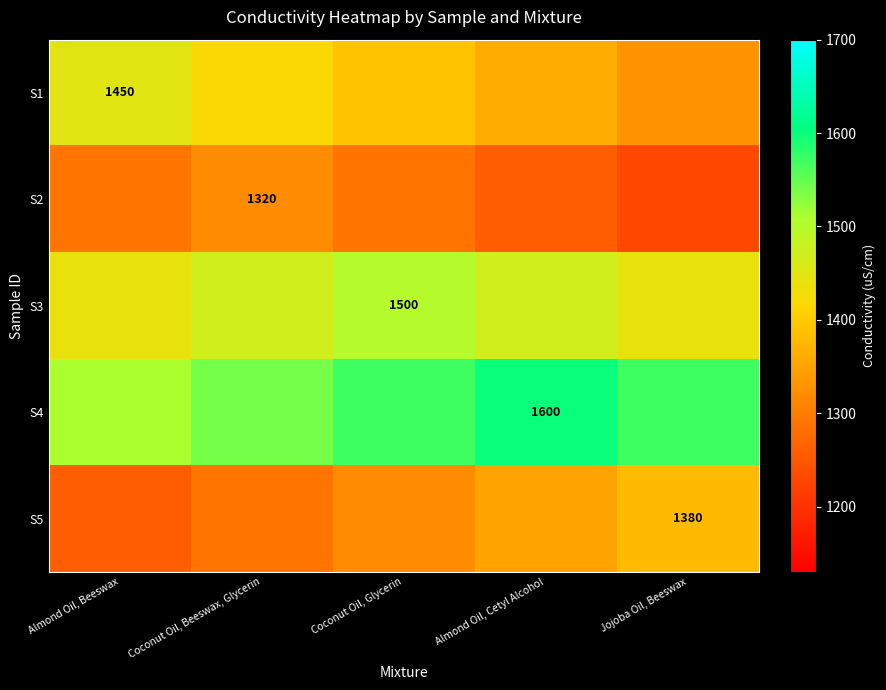

The value of S4 at Almond Oil, Cetyl Alcohol is 1600. True or false?

True